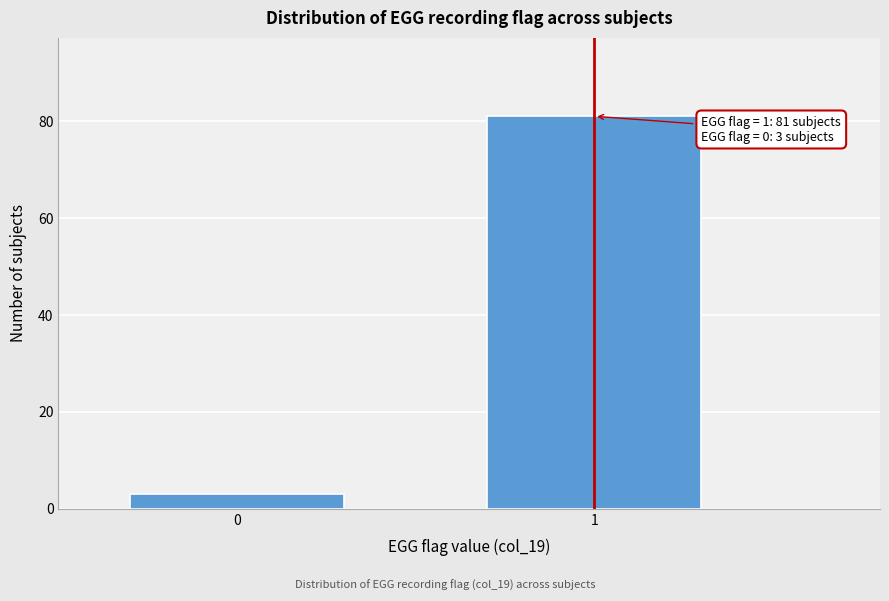

Reading right to left, list all the values displayed in this chart.

81	3